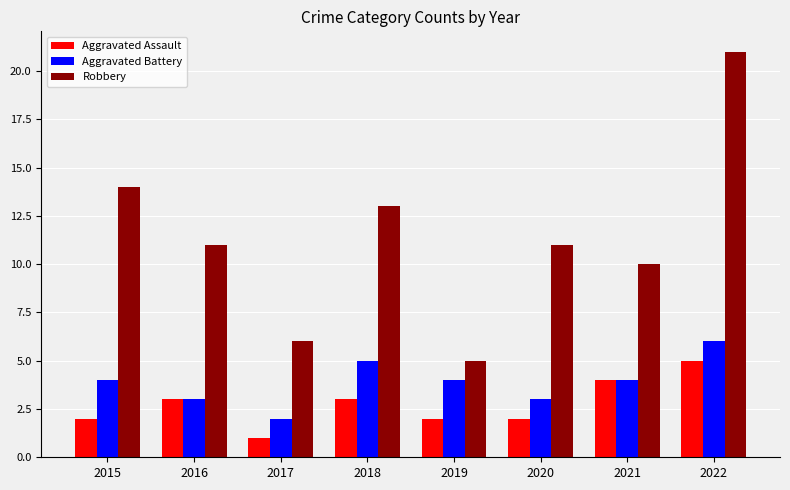

Between 2018 and 2019, which series saw the biggest shift?

Robbery